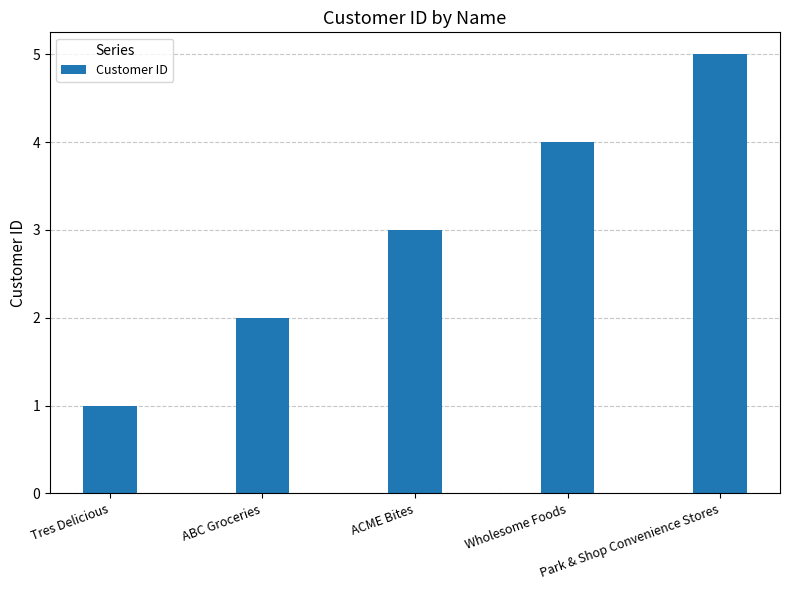

How many bars are there in total?

5